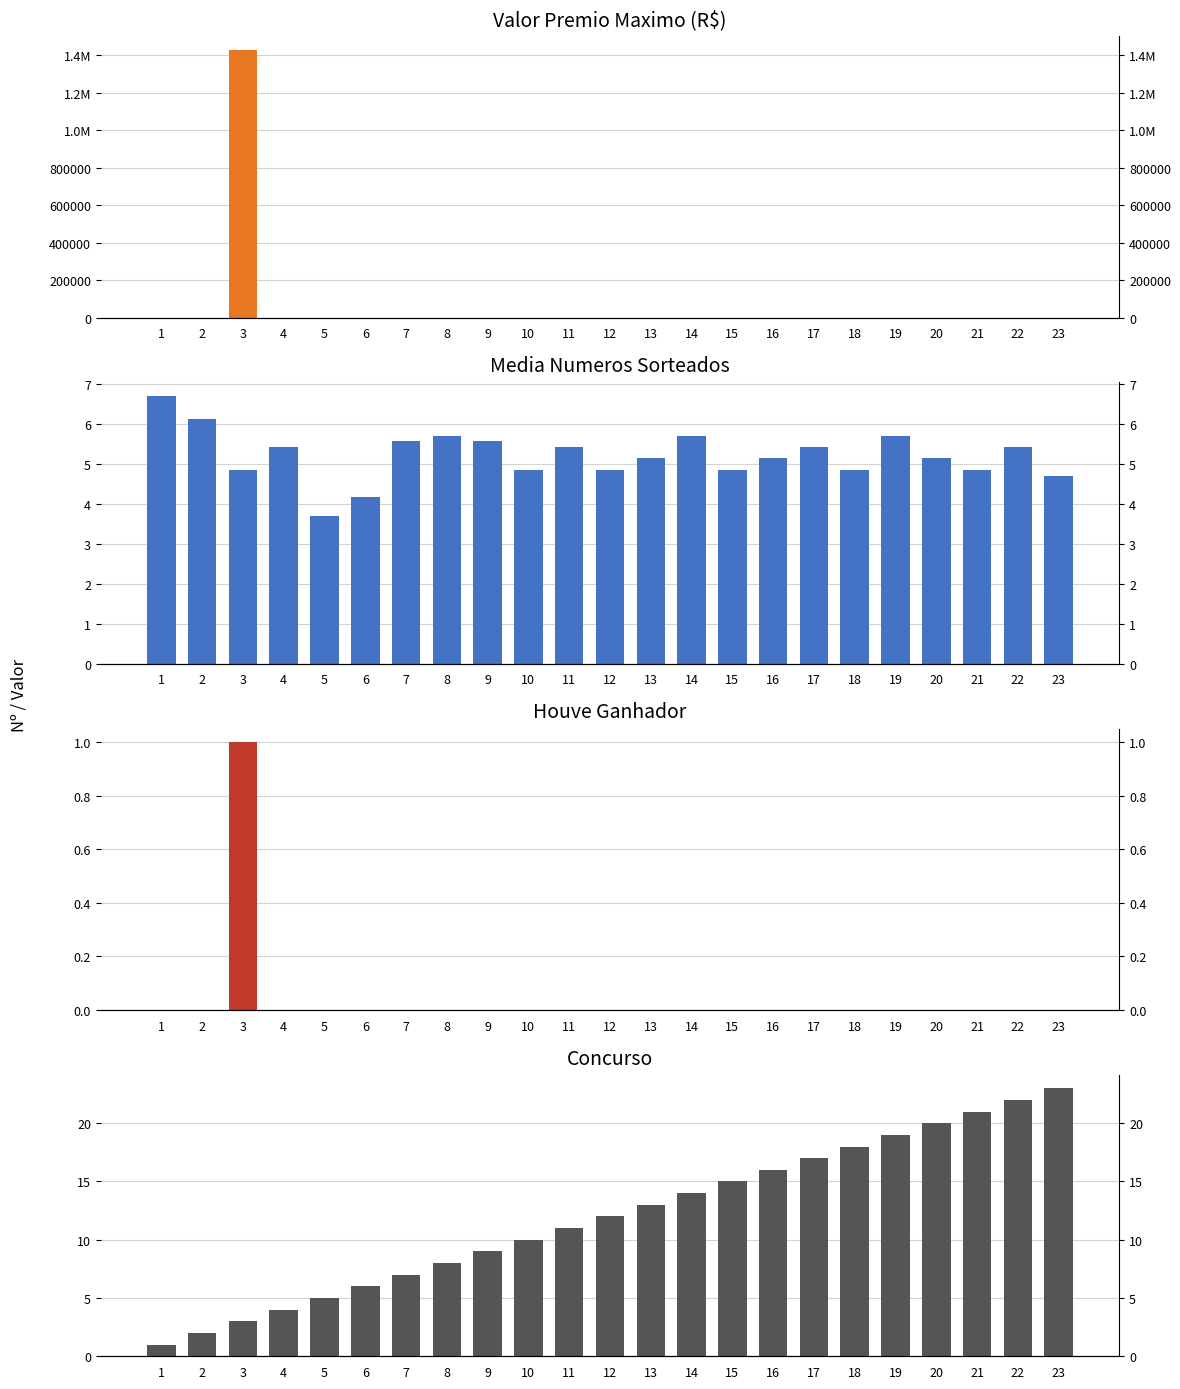

What is the spread (max minus min) of values at 8?

8.0